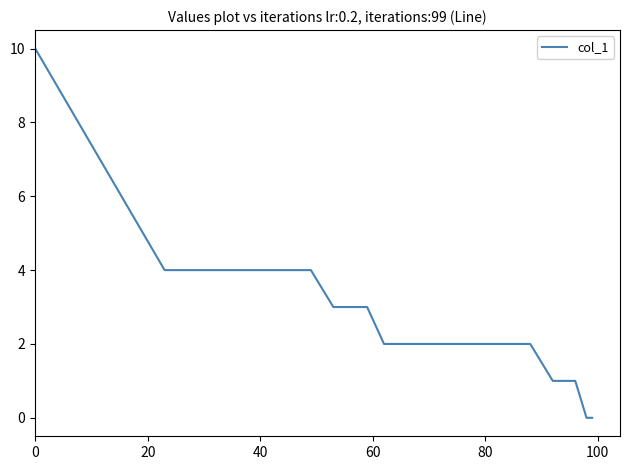

What is the greatest value displayed?

10